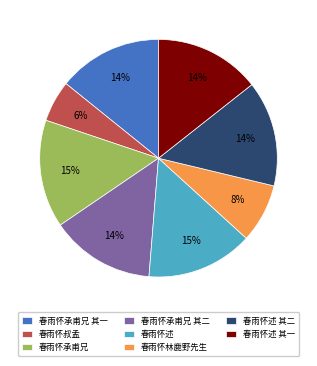

To the nearest percent, what is the average slice percentage?

12%